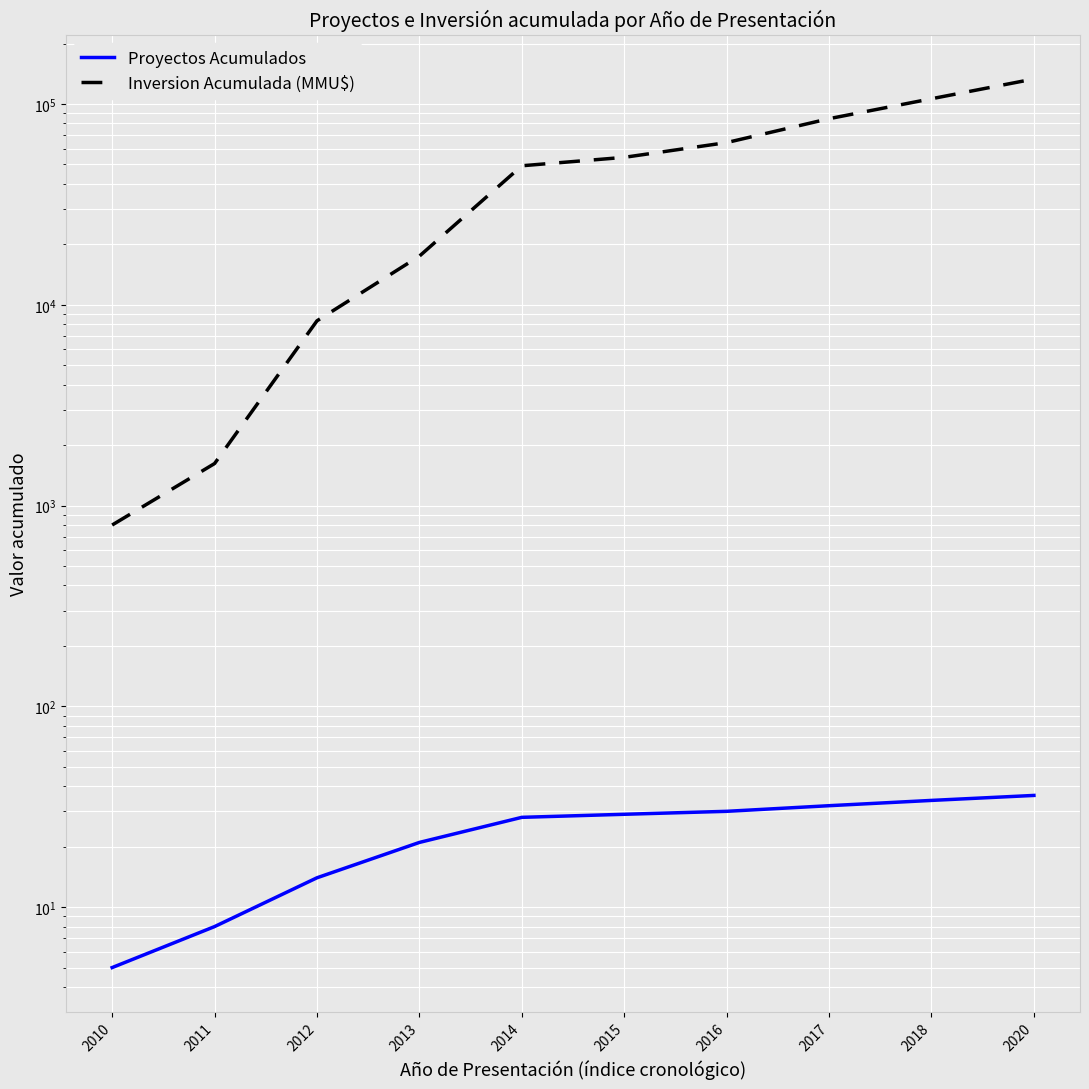

The value of Inversion Acumulada (MMU$) at 2012 is 8319. True or false?

True